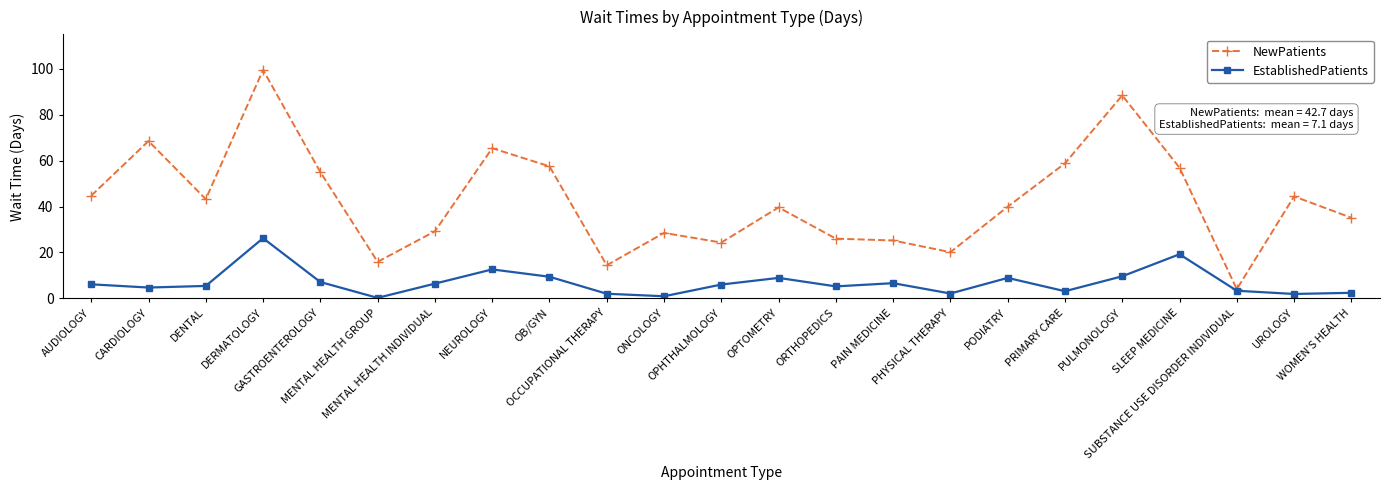

What is the greatest value displayed?

99.5